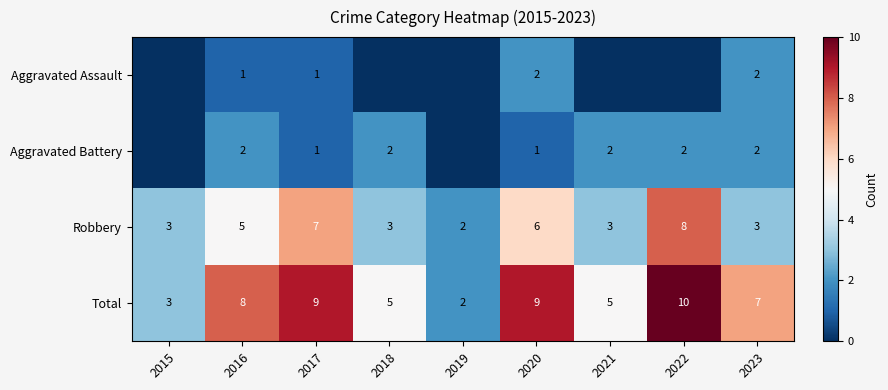

What is the difference between the highest and lowest values at 2019?

2